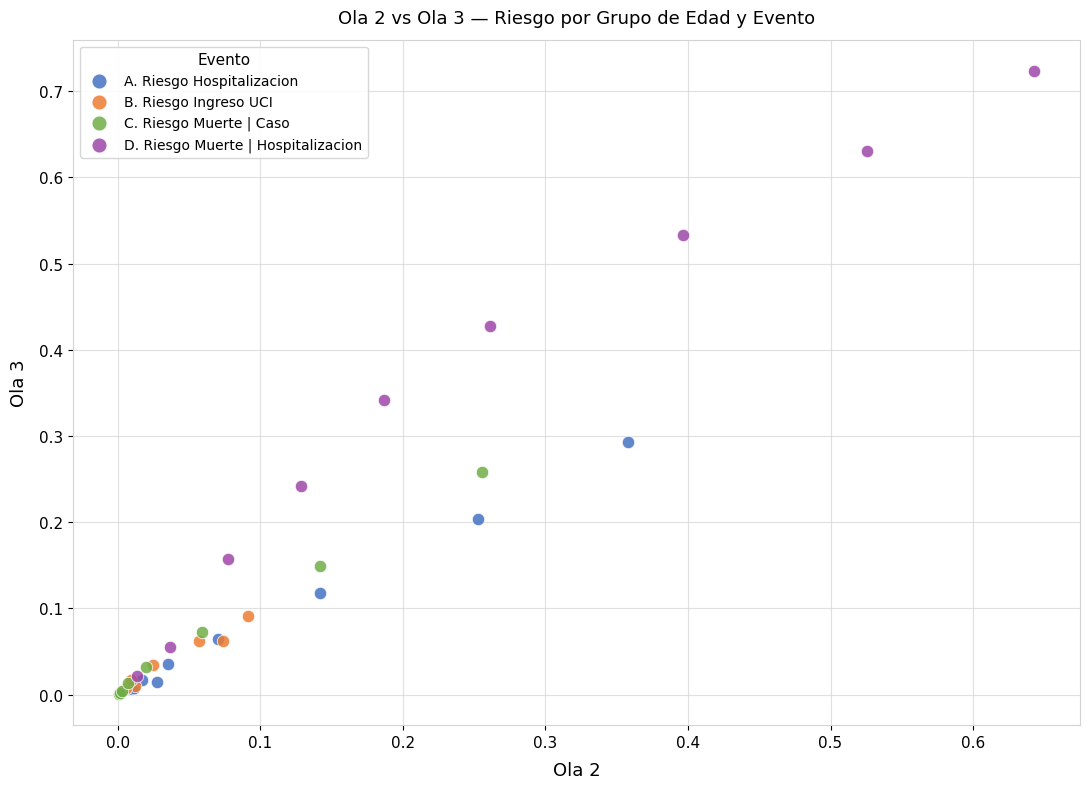

Which series contains the highest Y value?

D. Riesgo Muerte | Hospitalizacion